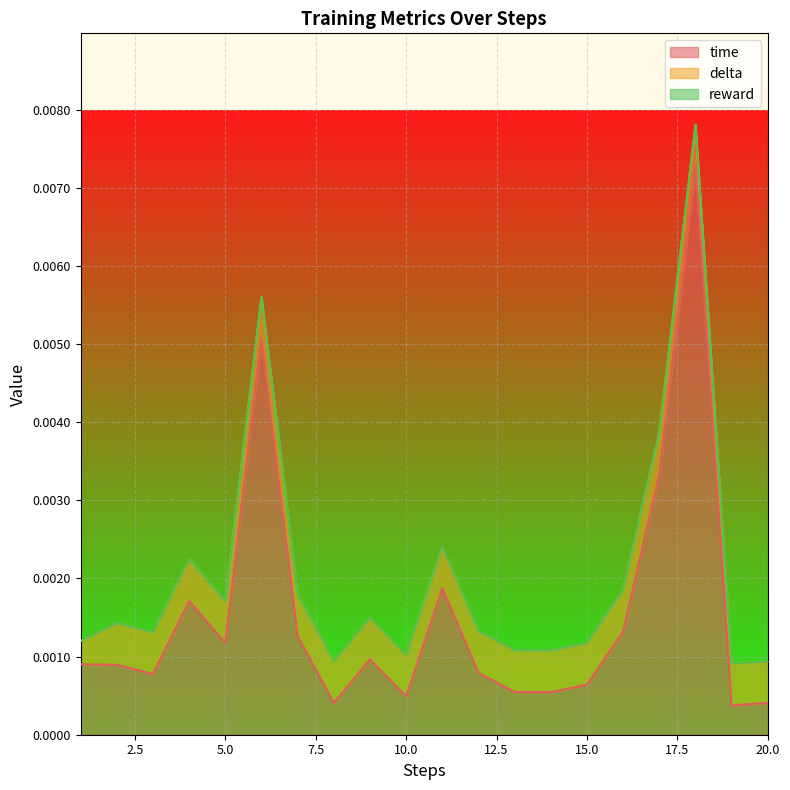

In time, how many points are lower than both neighbors (excluding endpoints)?

6